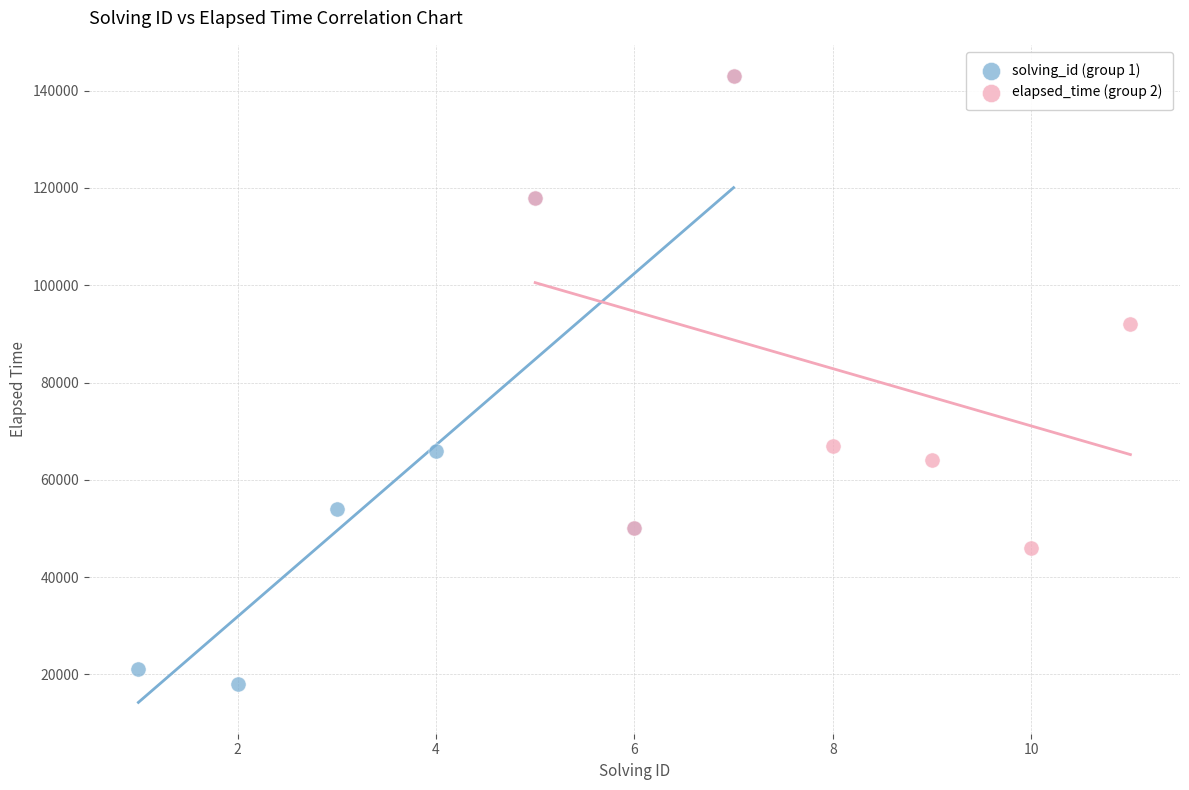

What are all the series names shown in the legend?

solving_id (group 1), elapsed_time (group 2)